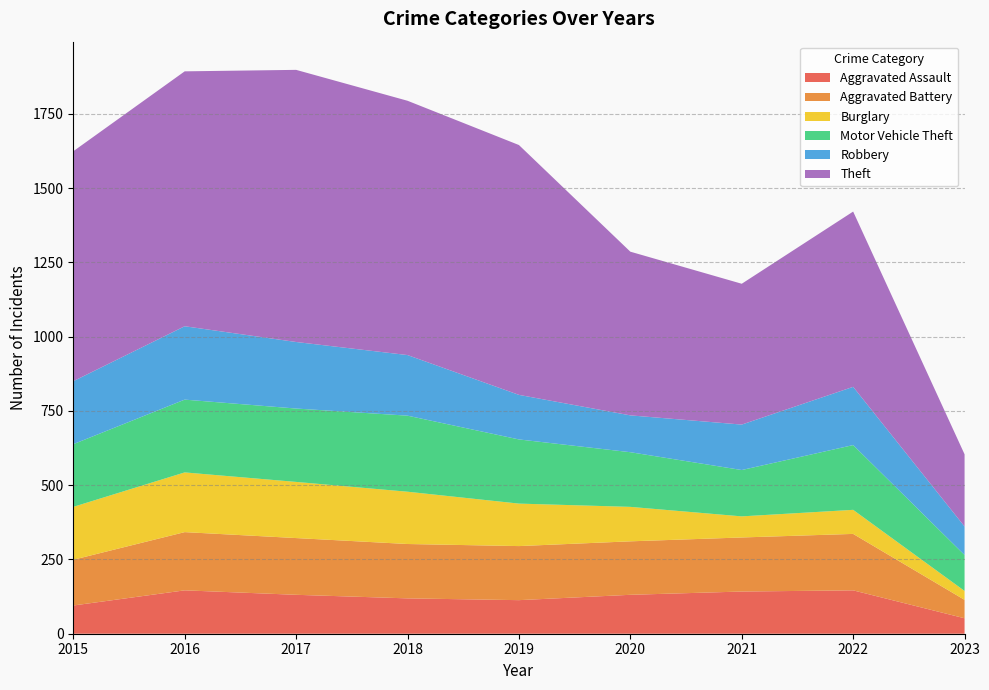

Reading left to right, list all the values displayed in this chart.

Aggravated Assault: 95	146	131	119	113	131	142	146	52
Aggravated Battery: 154	196	191	183	182	180	182	190	62
Burglary: 178	201	189	176	143	116	71	81	30
Motor Vehicle Theft: 211	245	247	256	216	184	156	218	121
Robbery: 212	247	224	204	150	124	153	196	96
Theft: 774	858	916	856	841	551	474	590	243